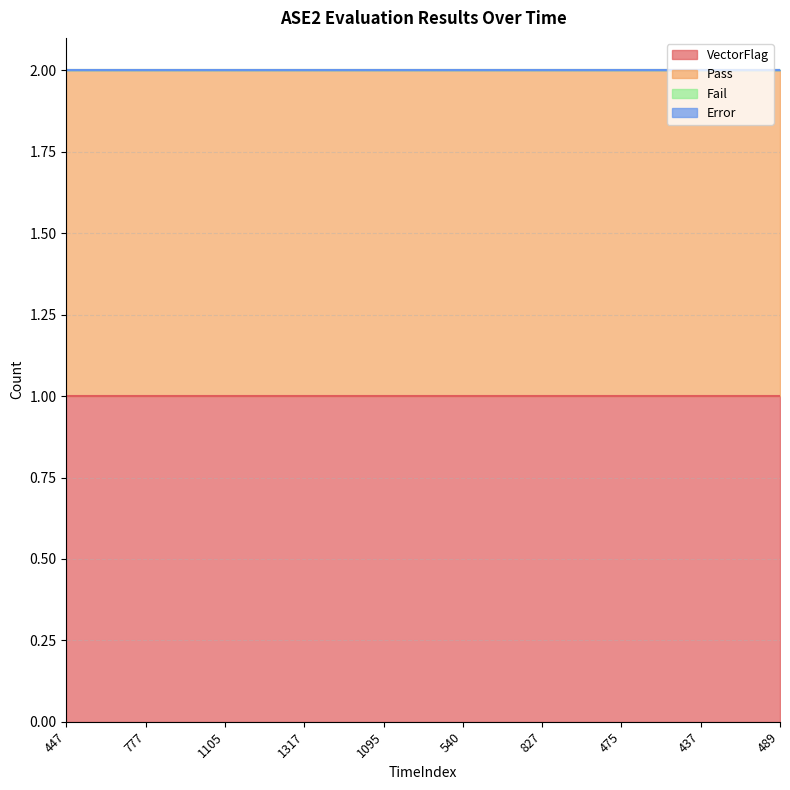

What is the spread (max minus min) of values at 489?

1